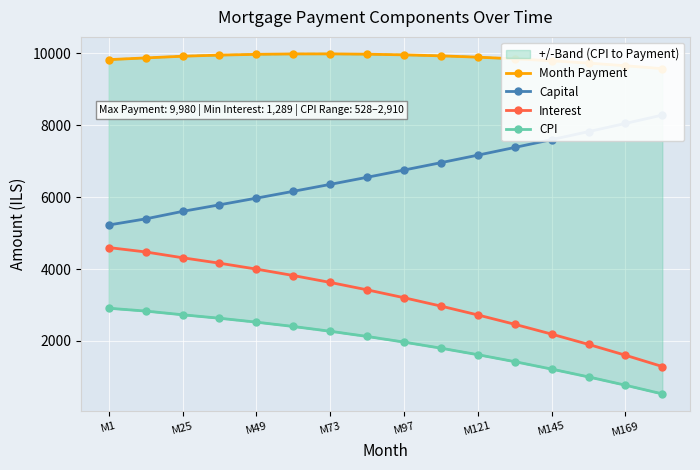

What is the maximum value for Interest?

4596.7